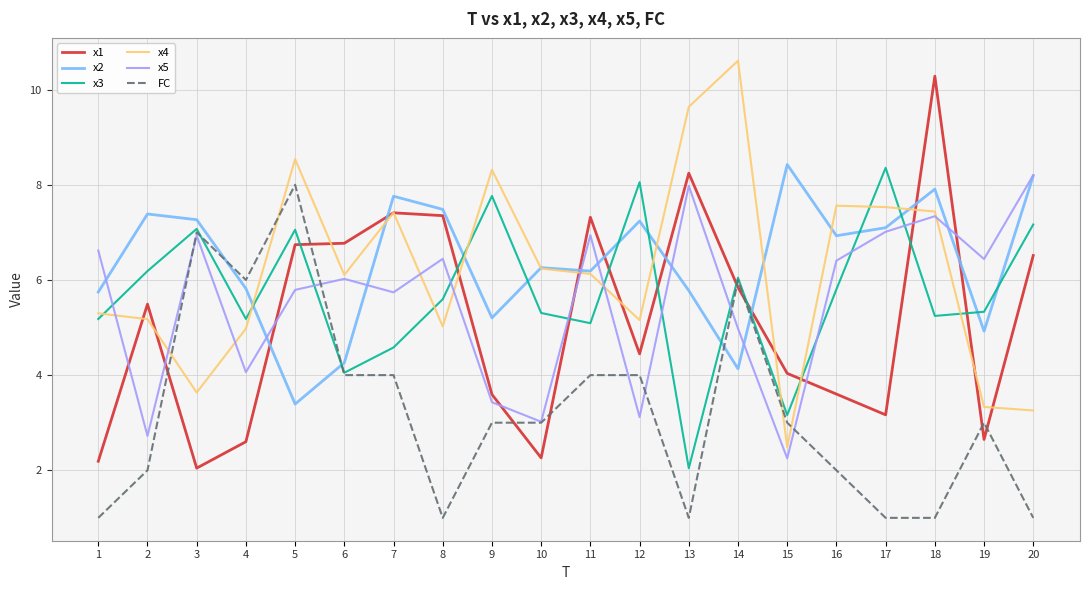

Is the value of x3 at 5 greater than the value of FC at 5?

No